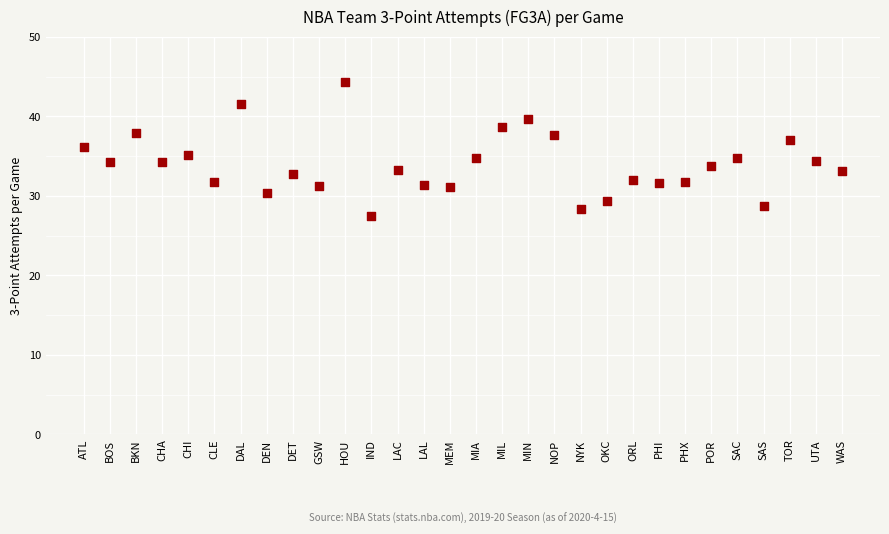

What is the range of Y values (max minus min)?

16.8